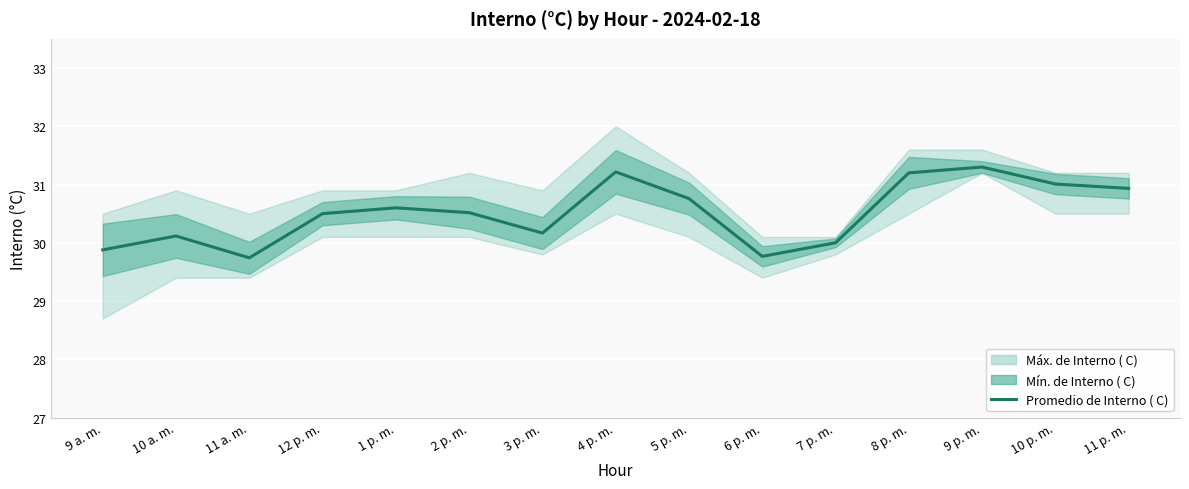

List the labels in order of value, smallest first.

11 a. m., 6 p. m., 9 a. m., 7 p. m., 10 a. m., 3 p. m., 12 p. m., 2 p. m., 1 p. m., 5 p. m., 11 p. m., 10 p. m., 8 p. m., 4 p. m., 9 p. m.